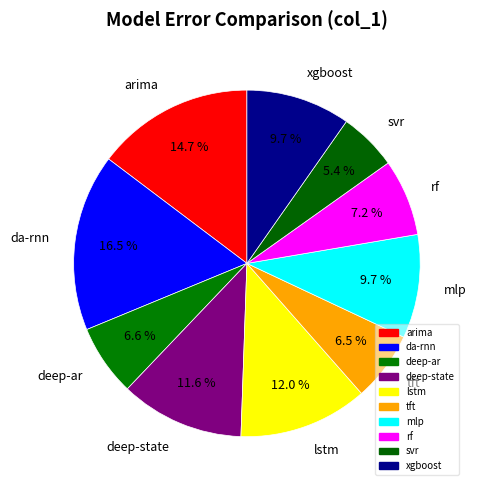

What percentage is the xgboost slice, to the nearest percent?

10%